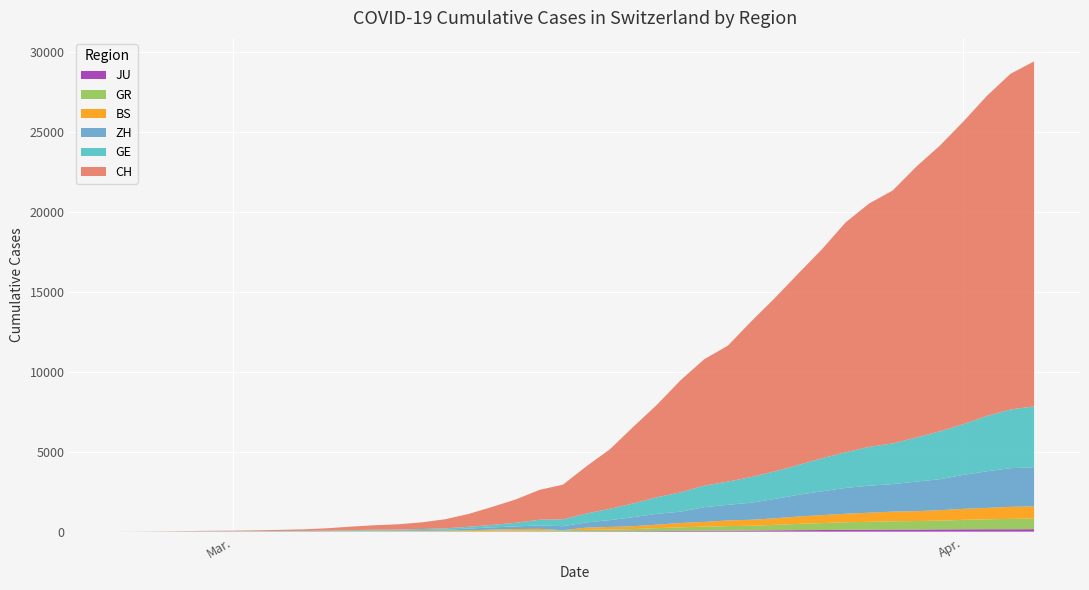

Reading right to left, list all the values displayed in this chart.

CH: 39=21574	38=20998	37=20022	36=18930	35=17867	34=16942	33=15822	32=15220	31=14379	30=13076	29=11985	28=10845	27=9742	26=8503	25=7909	24=7019	23=5792	22=4805	21=3726	20=2958	19=2164	18=1869	17=1463	16=1125	15=807	14=570	13=419	12=327	11=280	10=219	9=142	8=97	7=69	6=50	5=36	4=30	3=20	2=8	1=4	0=0
ZH: 39=2451	38=2418	37=2290	36=2126	35=1937	34=1849	33=1723	32=1691	31=1617	30=1490	29=1358	28=1213	27=1067	26=978	25=919	24=711	23=679	22=568	21=429	20=326	19=250	18=218	17=163	16=140	15=101	14=62	13=49	12=40	11=34	10=29	9=23	8=15	7=13	6=10	5=7	4=6	3=2	2=2	1=0	0=0
GE: 39=3807	38=3669	37=3461	36=3174	35=2998	34=2756	33=2542	32=2431	31=2226	30=2068	29=1865	28=1724	27=1607	26=1450	25=1347	24=1209	23=1039	22=861	21=709	20=555	19=434	18=350	17=227	16=155	15=114	14=80	13=60	12=45	11=43	10=30	9=20	8=16	7=14	6=11	5=10	4=9	3=5	2=1	1=1	0=0
GR: 39=657	38=649	37=622	36=592	35=547	34=535	33=519	32=495	31=474	30=433	29=393	28=343	27=300	26=284	25=258	24=226	23=182	22=128	21=101	20=84	19=71	18=56	17=53	16=43	15=31	14=22	13=18	12=18	11=17	10=16	9=14	8=12	7=9	6=9	5=6	4=6	3=6	2=2	1=2	0=0
BS: 39=767	38=754	37=714	36=687	35=653	34=617	33=605	32=569	31=530	30=501	29=462	28=410	27=374	26=356	25=297	24=270	23=220	22=181	21=164	20=143	19=0	18=100	17=92	16=73	15=49	14=33	13=28	12=24	11=21	10=15	9=8	8=3	7=3	6=1	5=1	4=1	3=1	2=1	1=0	0=0
JU: 39=154	38=149	37=149	36=145	35=140	34=128	33=127	32=119	31=114	30=100	29=92	28=82	27=69	26=61	25=54	24=44	23=36	22=32	21=29	20=25	19=19	18=18	17=17	16=12	15=7	14=7	13=7	12=5	11=5	10=4	9=4	8=2	7=2	6=1	5=1	4=1	3=1	2=1	1=0	0=0